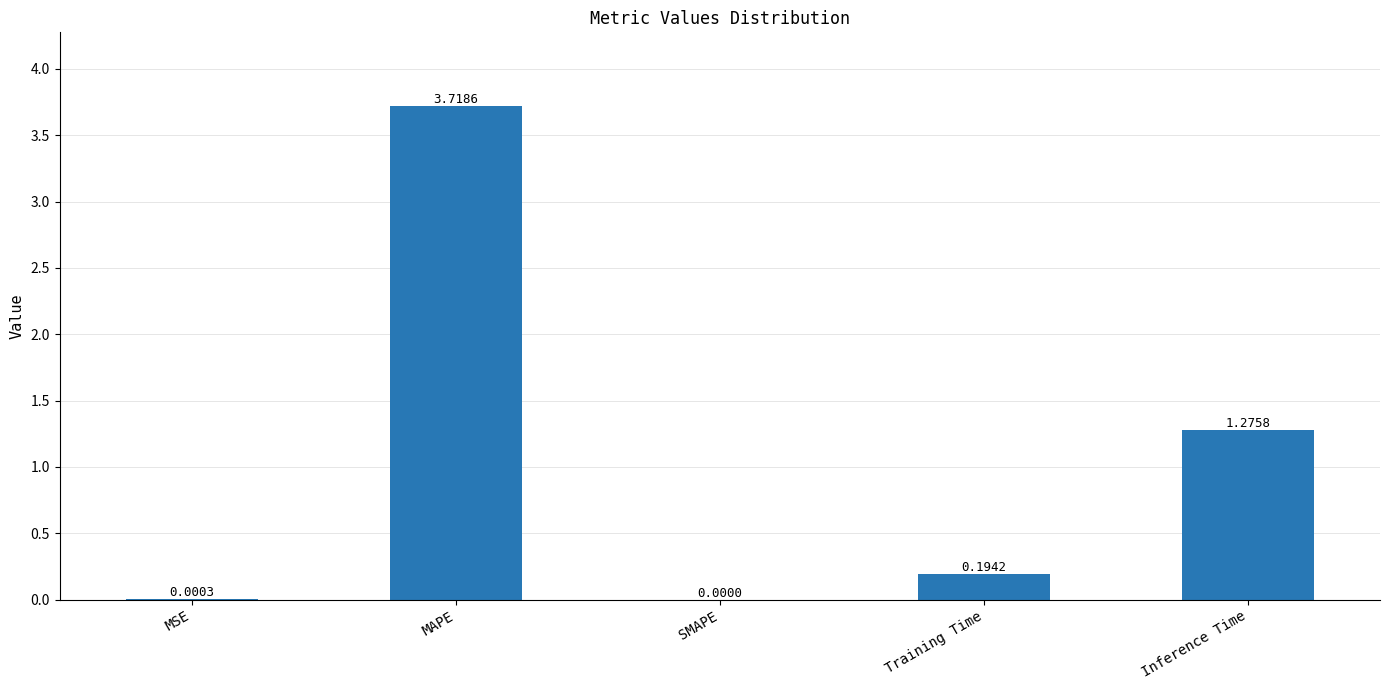

Which has a higher value, Inference Time or Training Time?

Inference Time